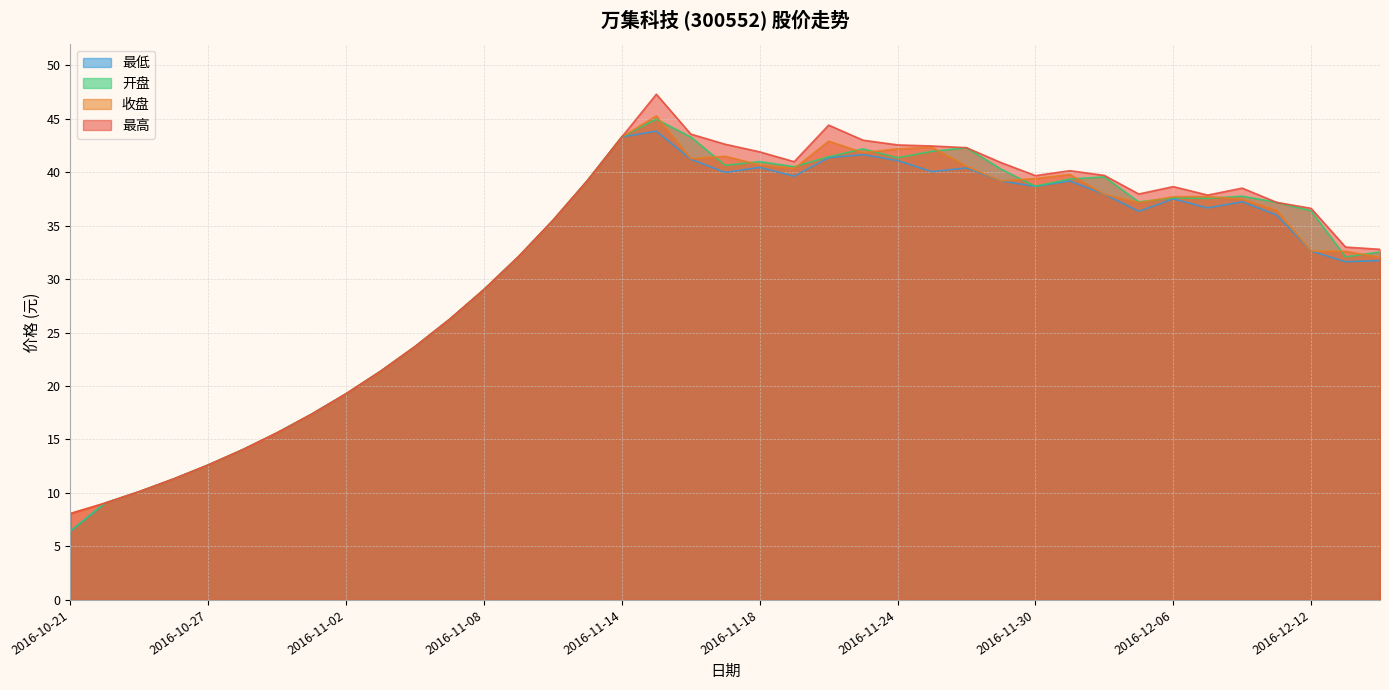

At how many categories does at least one series exceed 44?

2